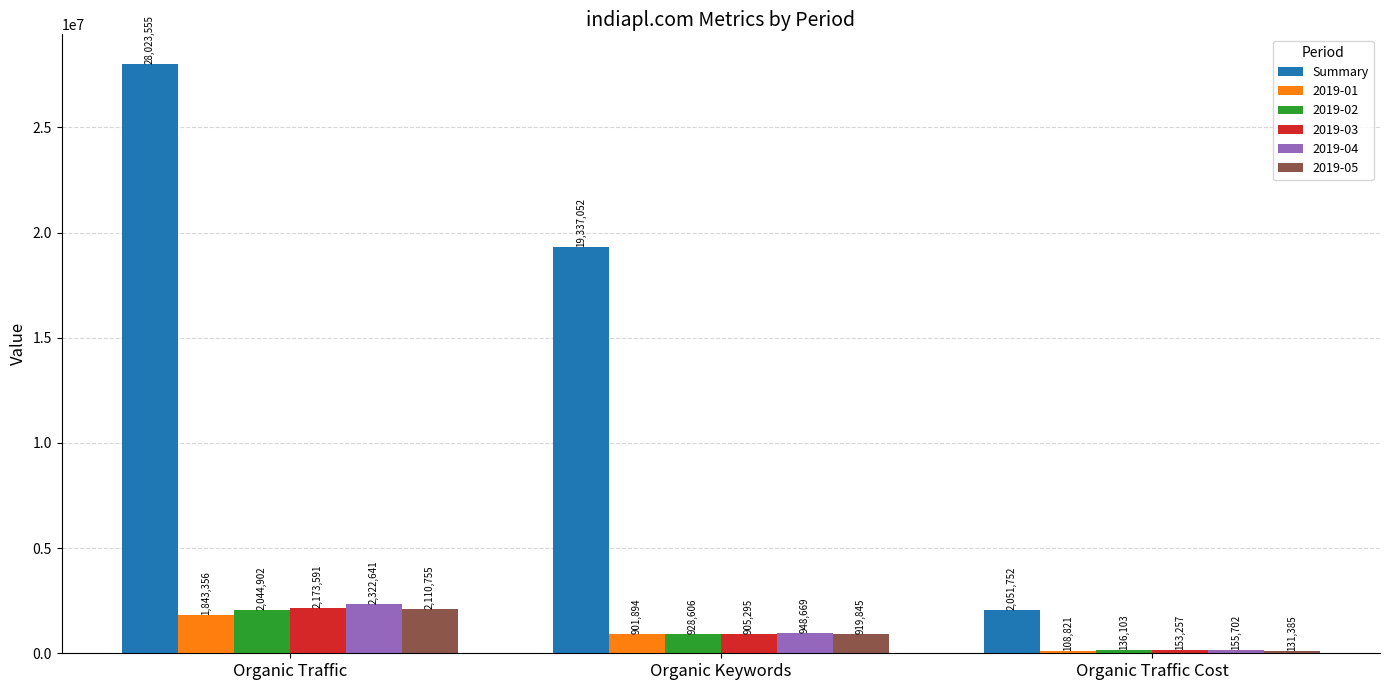

Is it true that 2019-05 equals 919845 at Organic Keywords?

True